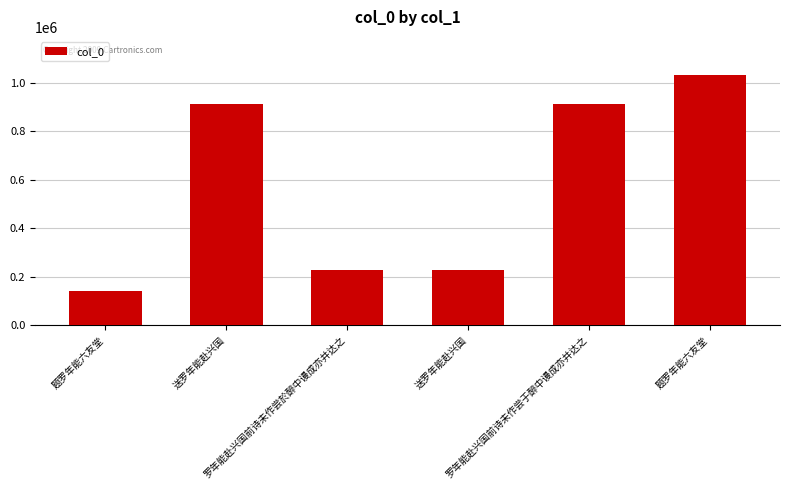

How many bars are there in total?

6